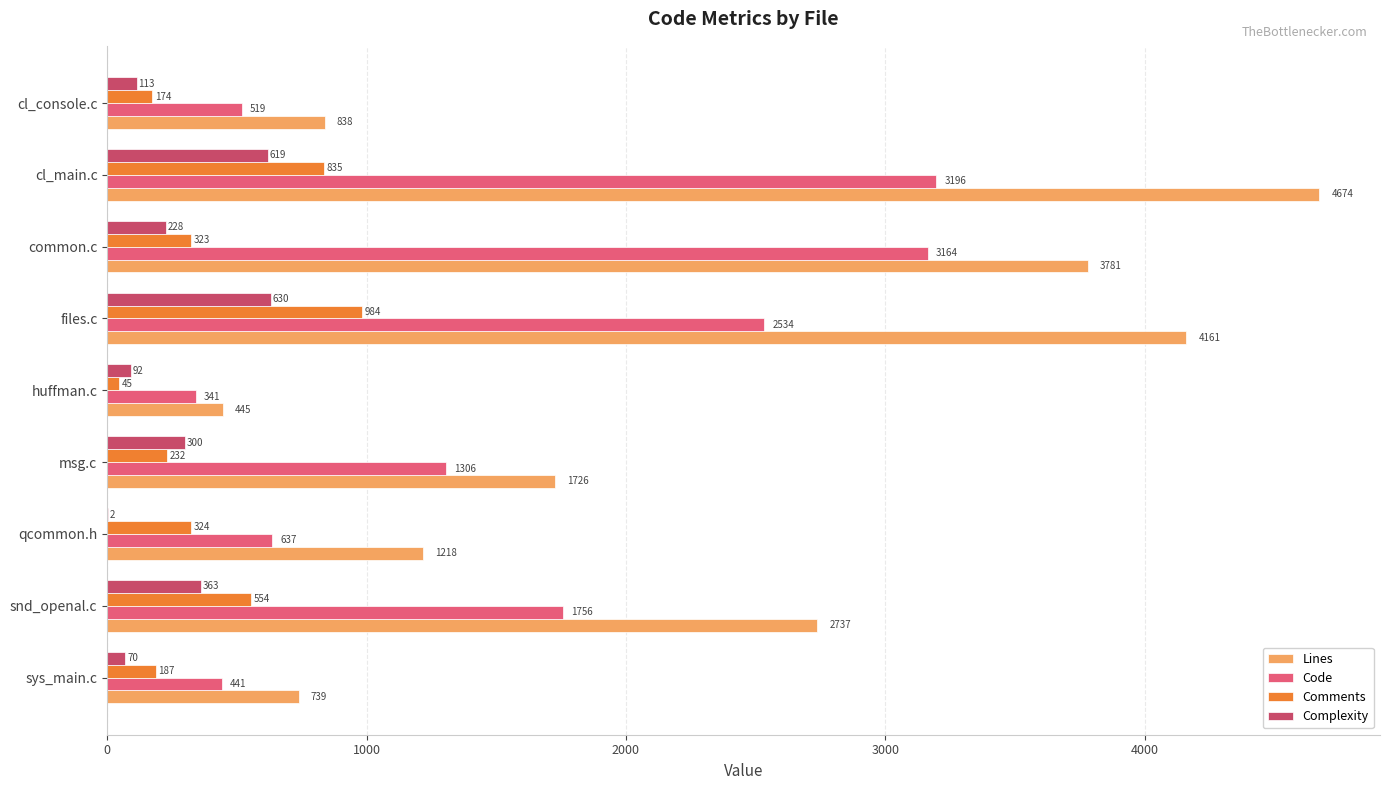

What is the difference between the maximum and minimum values in the Complexity series?

628